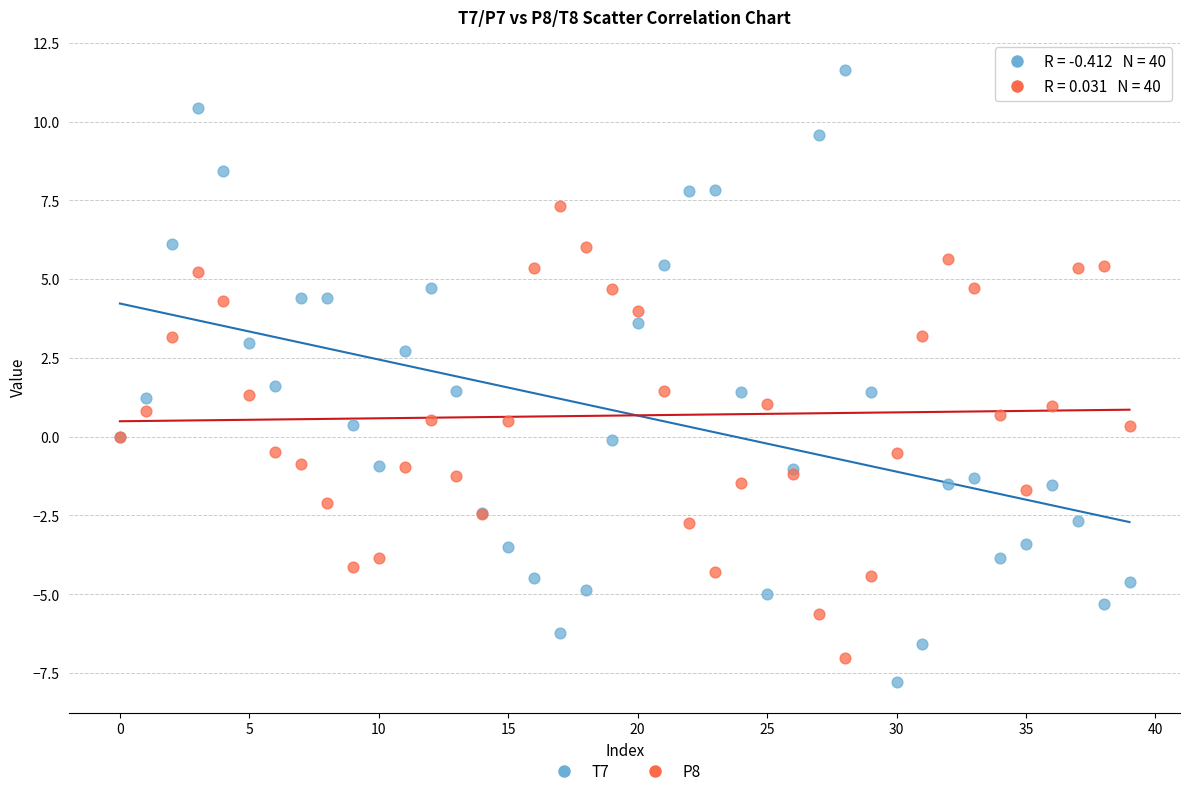

Which series reaches the maximum Y coordinate?

T7